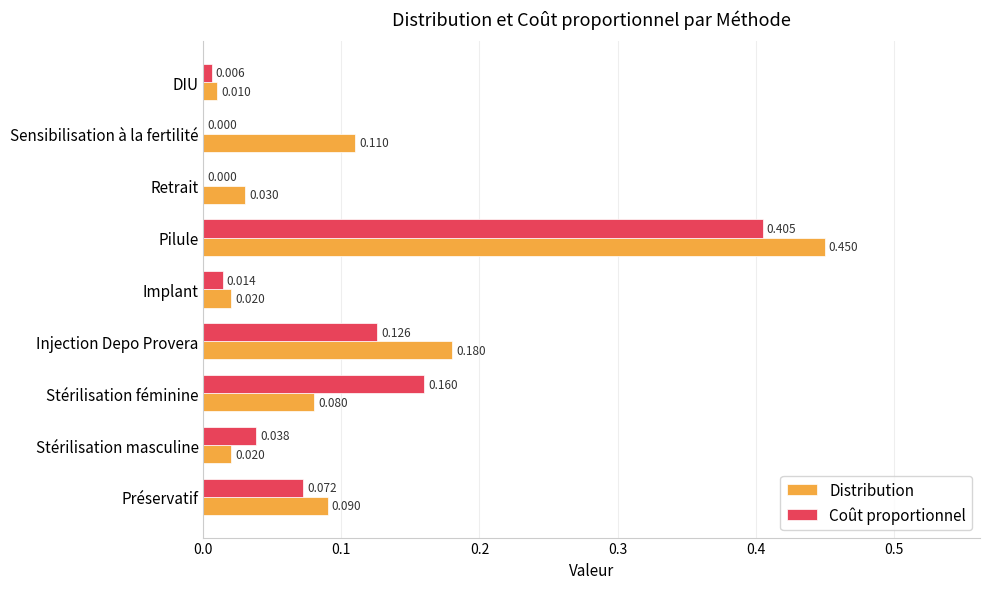

At which label is Distribution closest to 0?

DIU